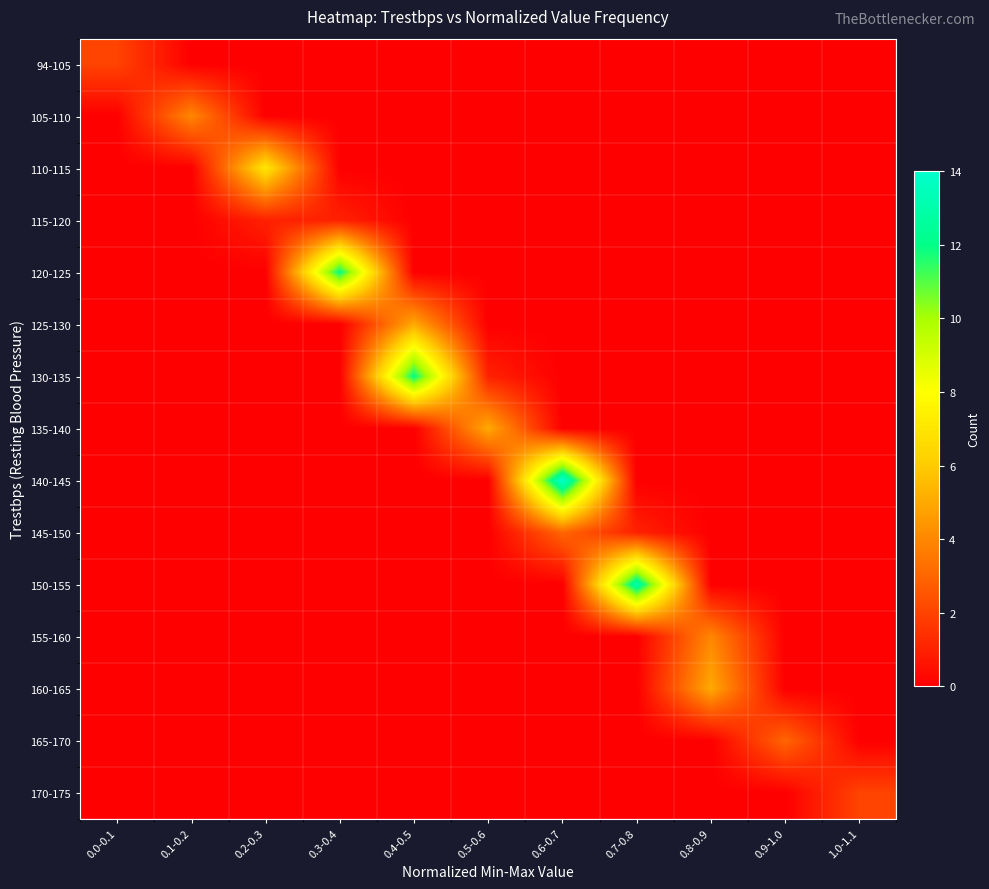

Between 0.0-0.1 and 0.6-0.7, which is larger?

0.0-0.1